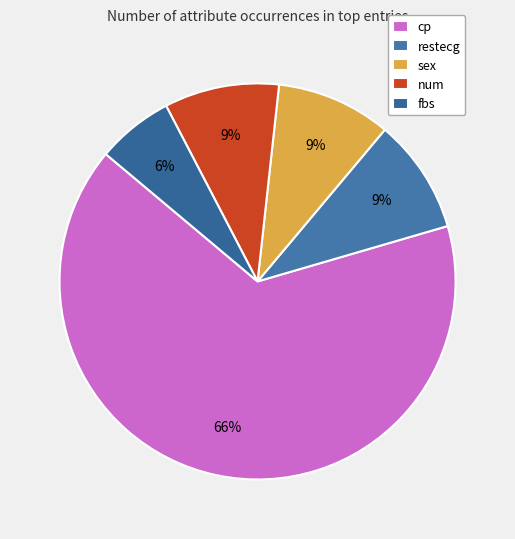

To the nearest percent, what is the difference between the cp and restecg slice percentages?

56%